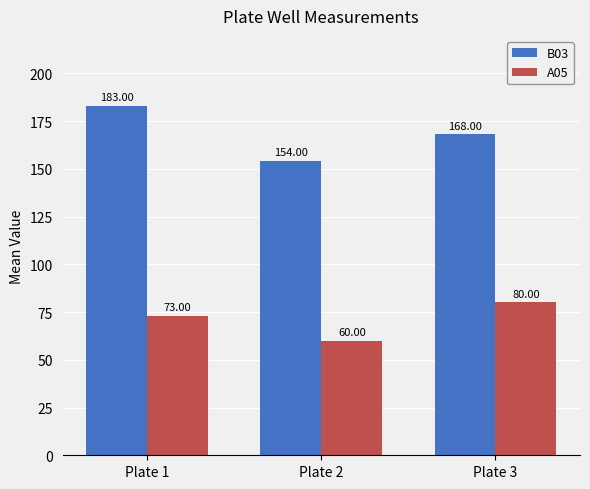

What is the greatest value displayed?

183